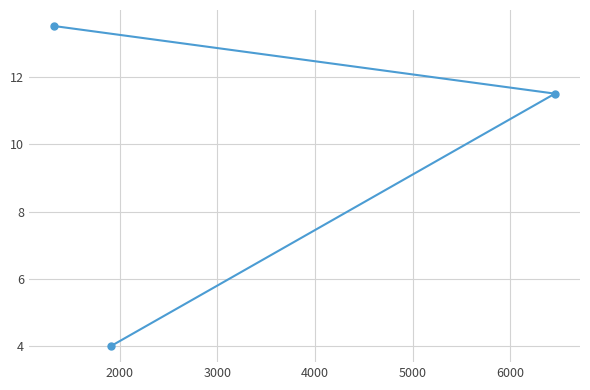

What is the average value?

9.7